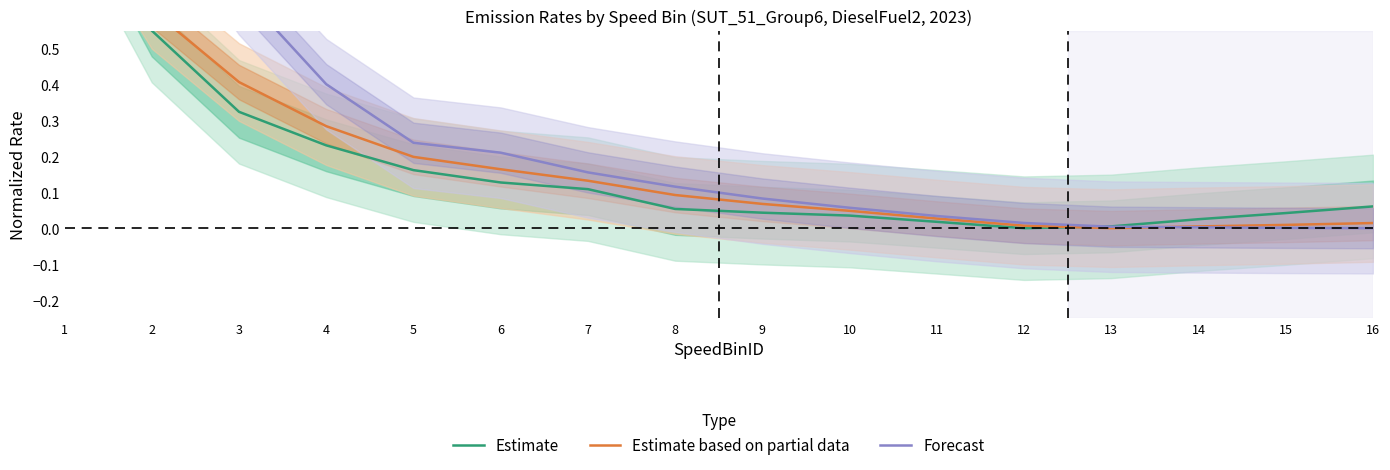

Reading left to right, list all the values displayed in this chart.

Estimate: 1.0	0.5	0.3	0.2	0.2	0.1	0.1	0.1	0.0	0.0	0.0	0.0	0.0	0.0	0.0	0.1
Estimate based on partial data: 1.0	0.6	0.4	0.3	0.2	0.2	0.1	0.1	0.1	0.0	0.0	0.0	0.0	0.0	0.0	0.0
Forecast: 1.0	1.0	0.7	0.4	0.2	0.2	0.2	0.1	0.1	0.1	0.0	0.0	0.0	0.0	0.0	0.0